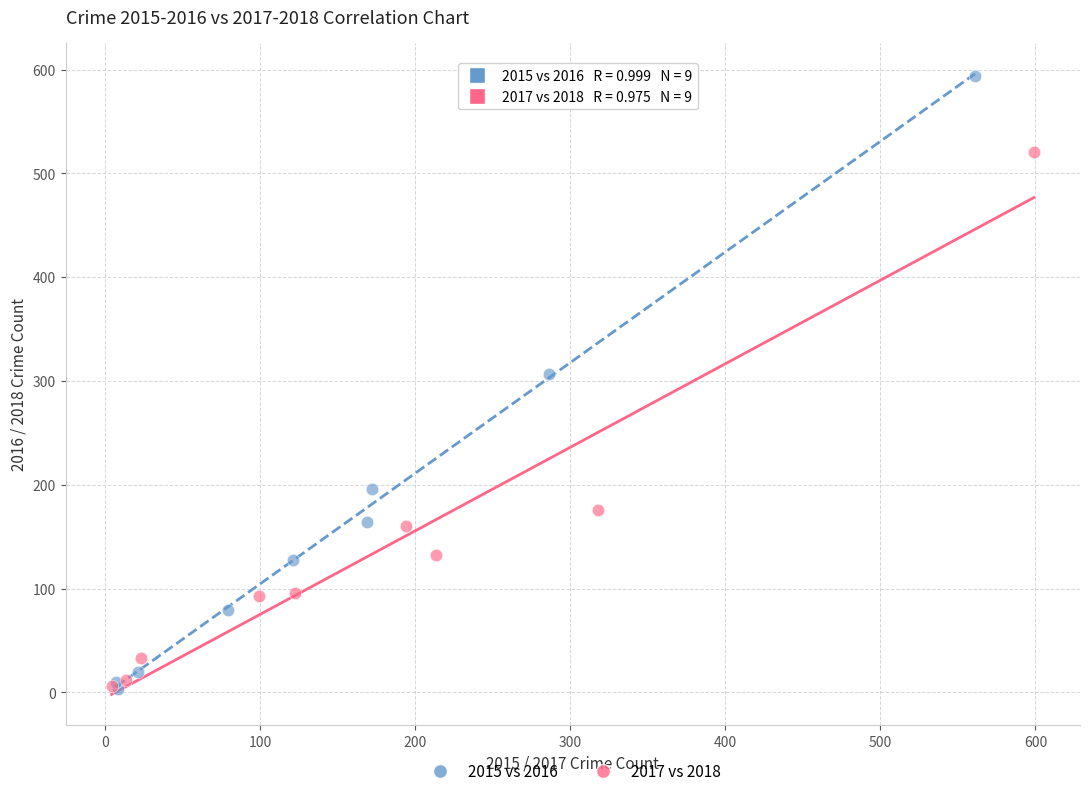

Which series has the widest spread of Y values?

2015 vs 2016